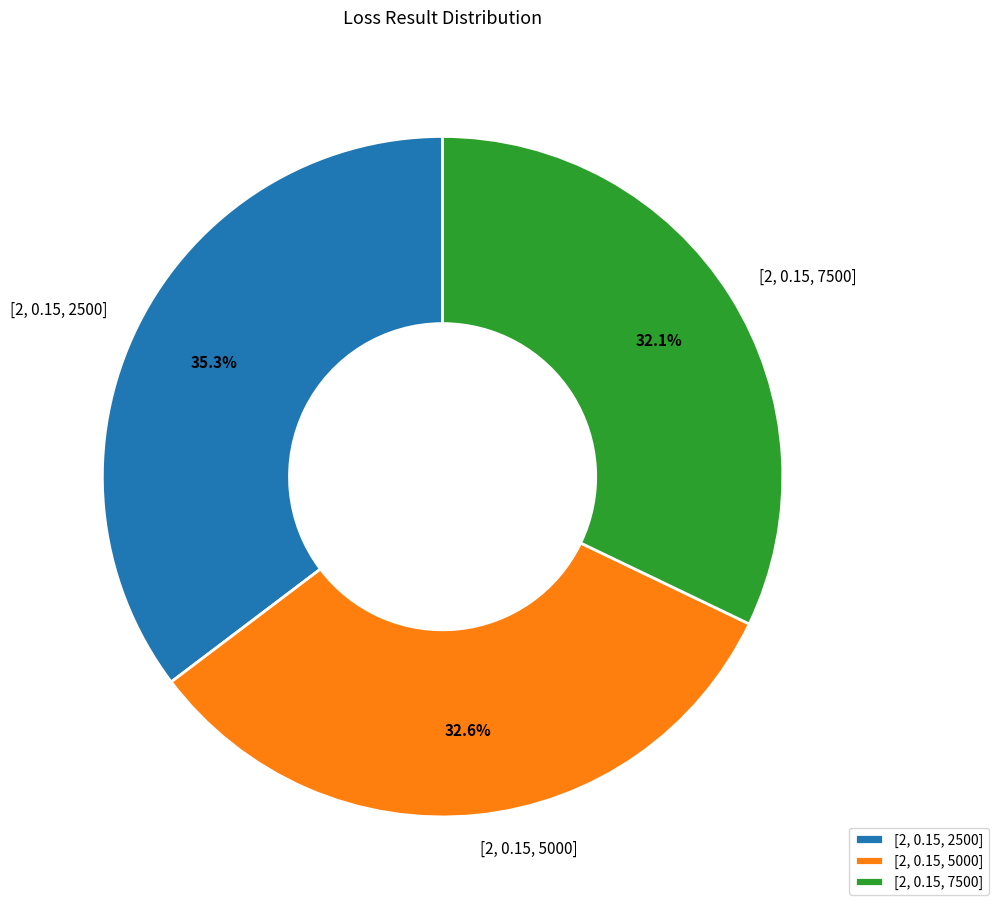

What is the largest slice in the pie chart?

[2, 0.15, 2500]